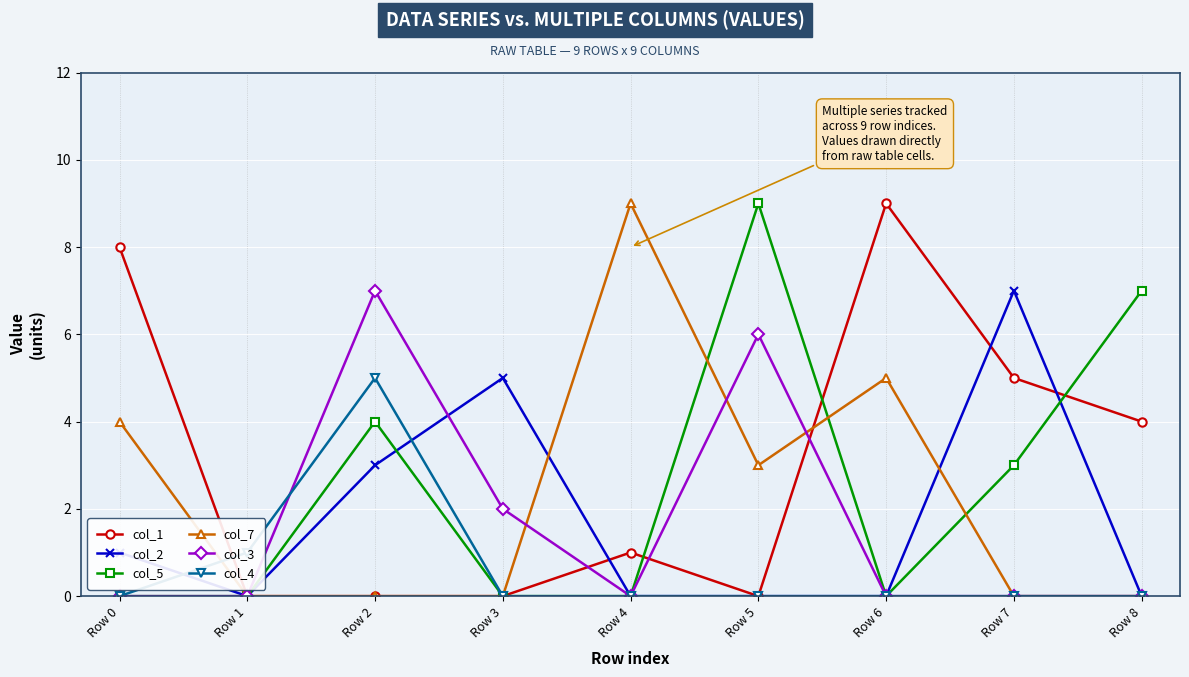

Does the chart have visible grid lines?

Yes